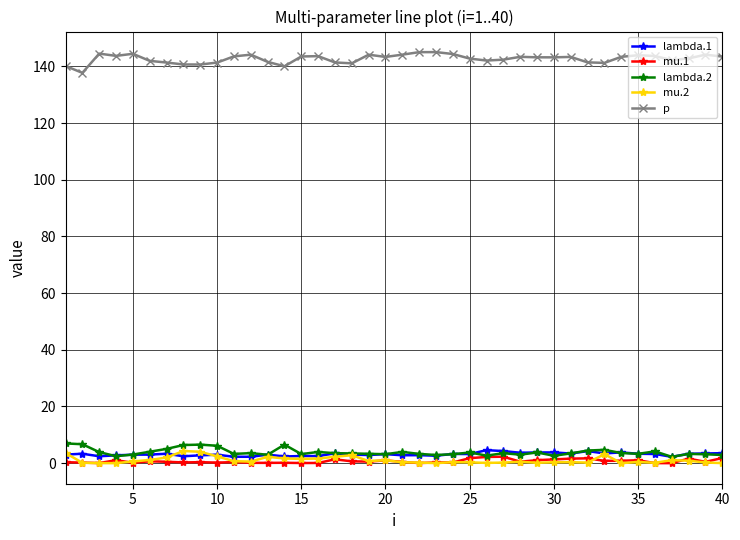

Which series has the largest total across all categories?

p